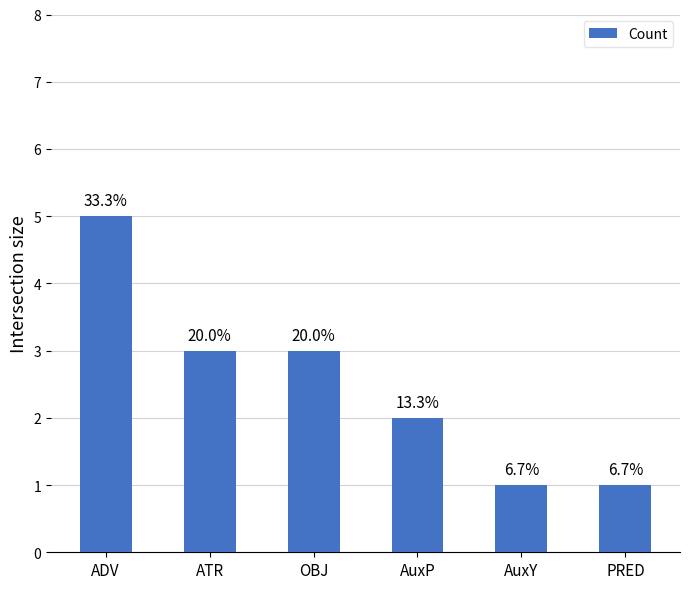

Where is the data nearest to the value 3?

ATR